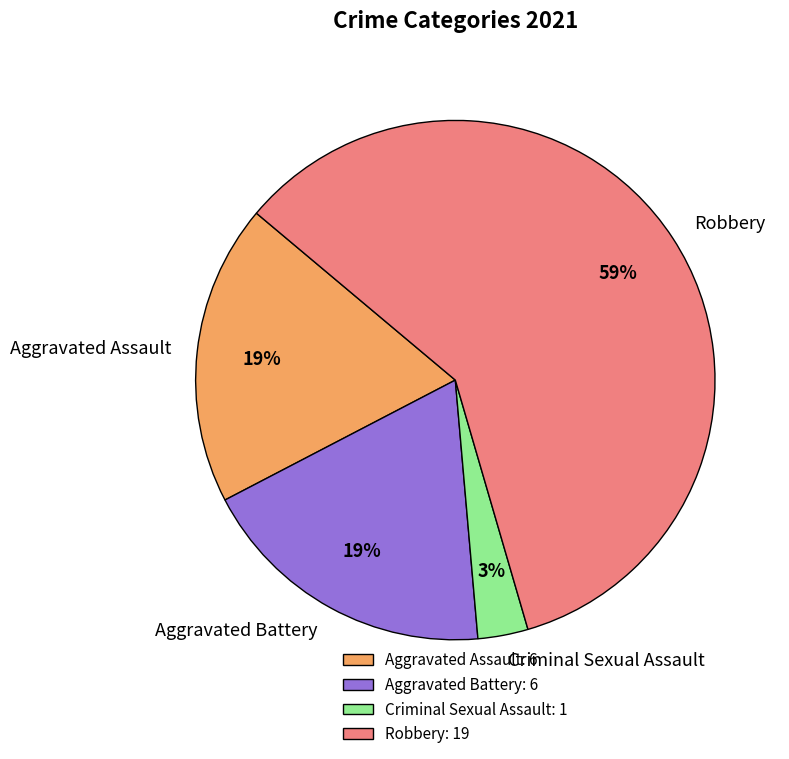

Is the sum of Criminal Sexual Assault and Aggravated Battery greater than half?

No